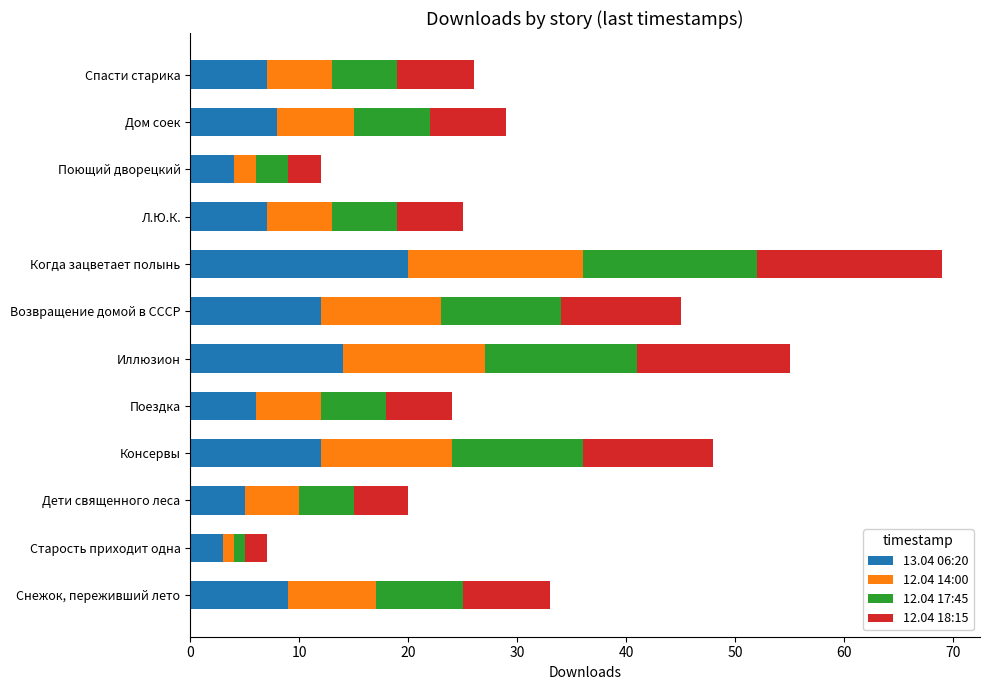

What is the total value across all series at Дом соек?

29